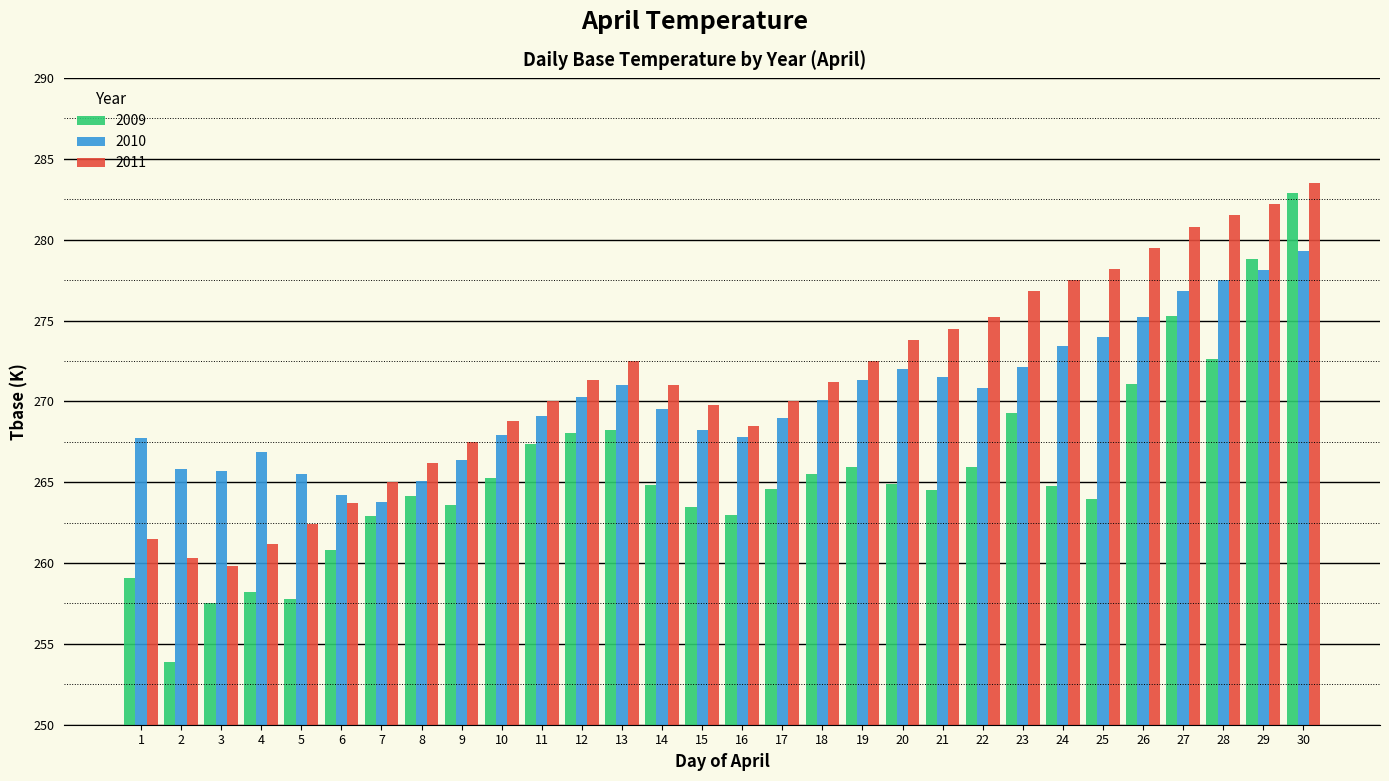

Rank the series by their average value, from lowest to highest.

2009, 2010, 2011